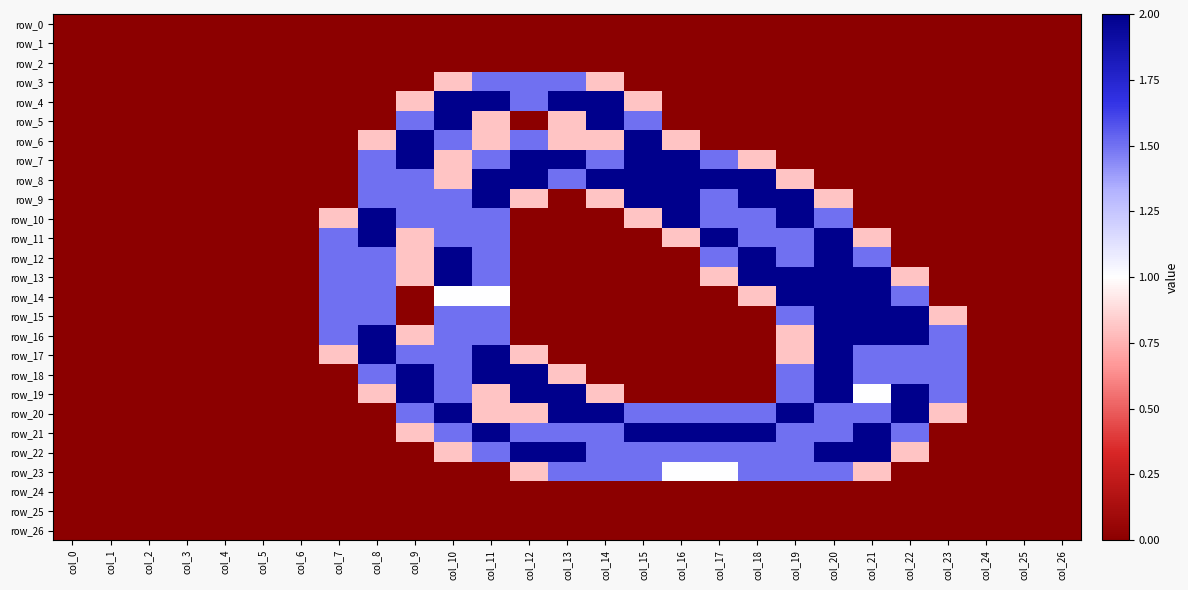

What is the difference between the highest and lowest values at col_14?

2.0